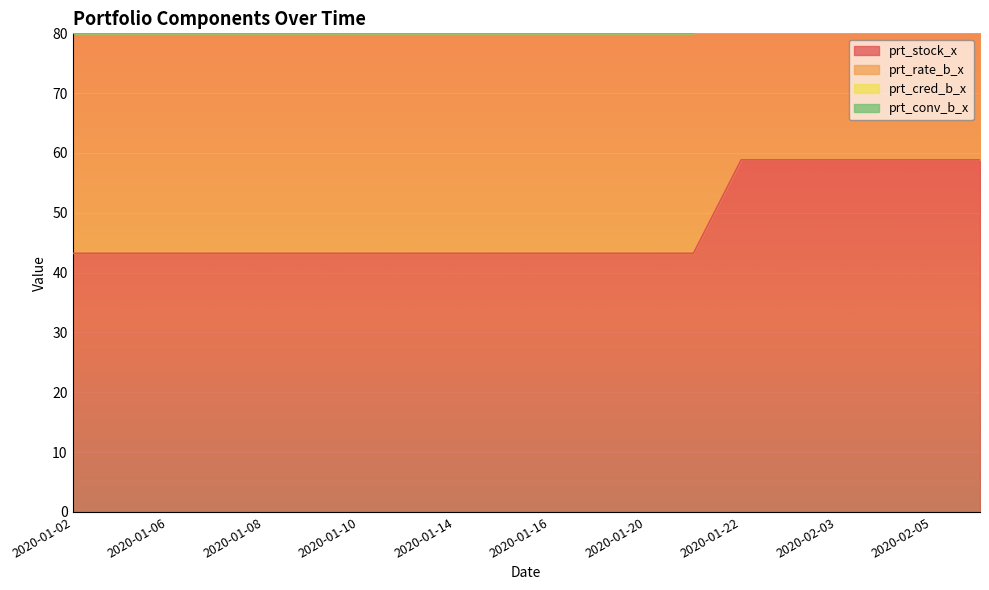

How many distinct data groups are displayed?

4